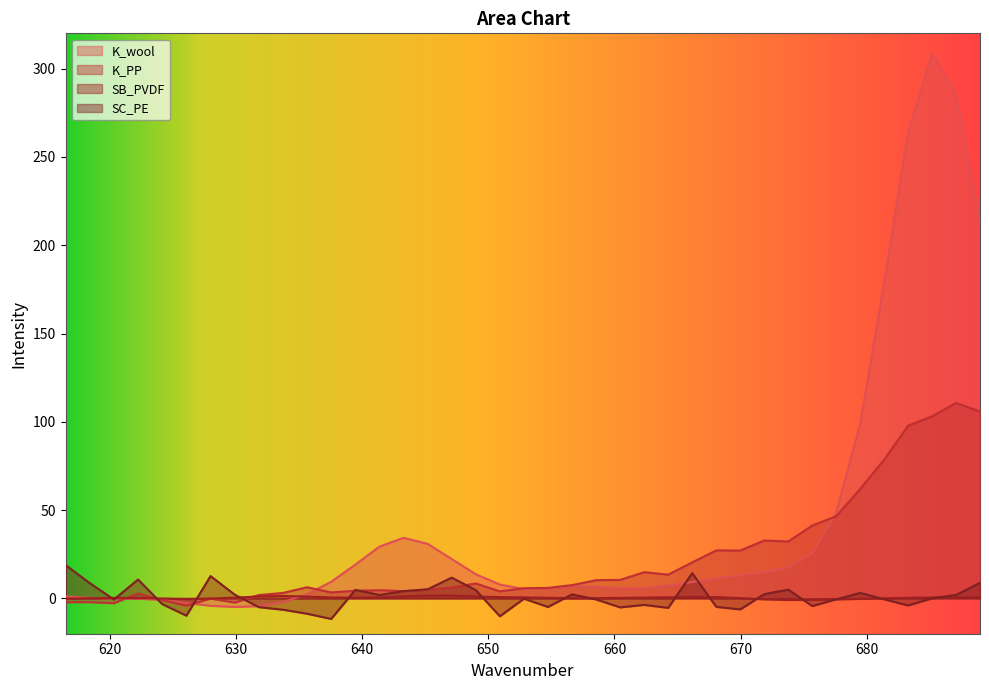

How many lines are shown in the chart?

4